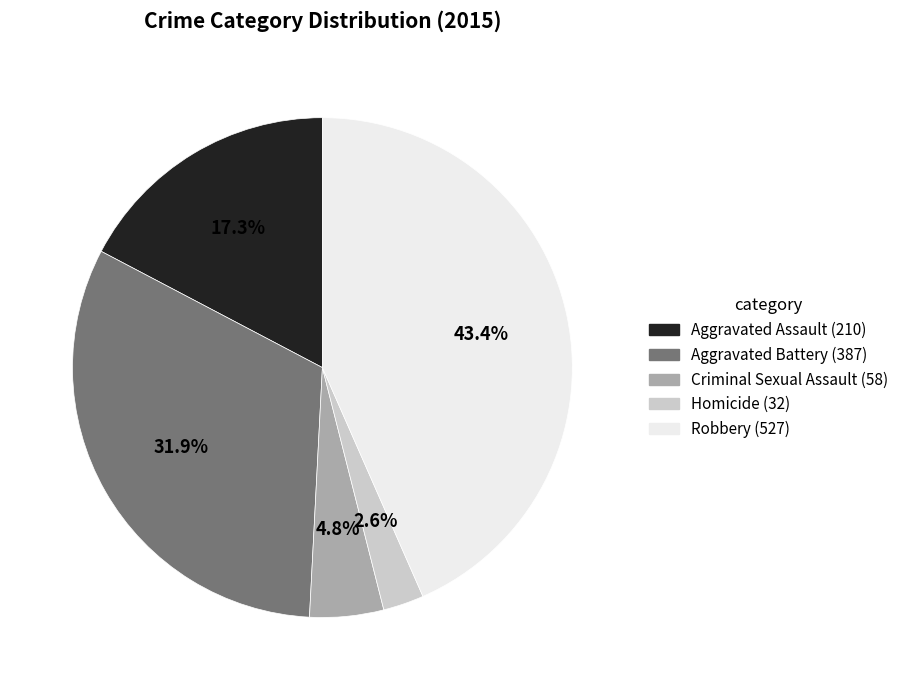

What is the smallest slice in the pie chart?

Homicide